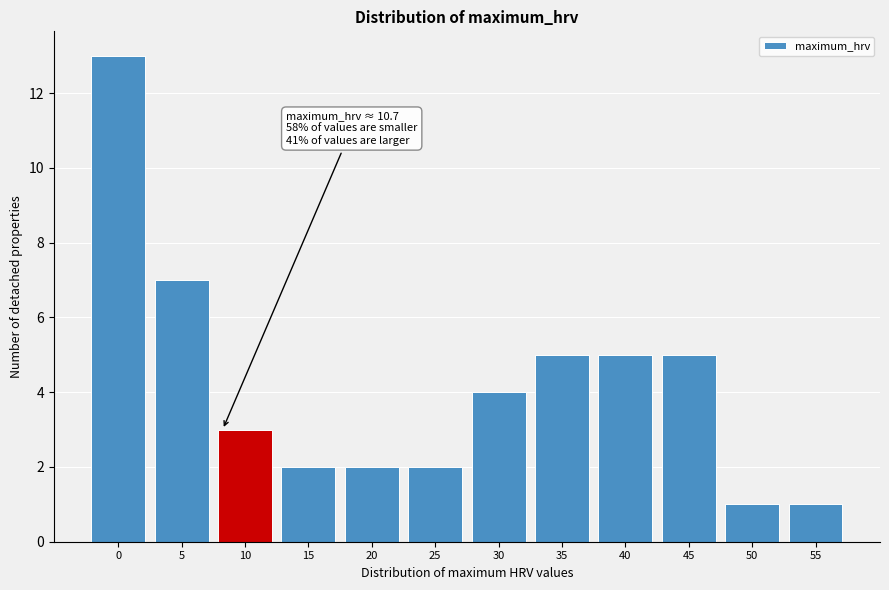

Reading left to right, what are all the values shown in this chart?

0=13	5=7	10=3	15=2	20=2	25=2	30=4	35=5	40=5	45=5	50=1	55=1